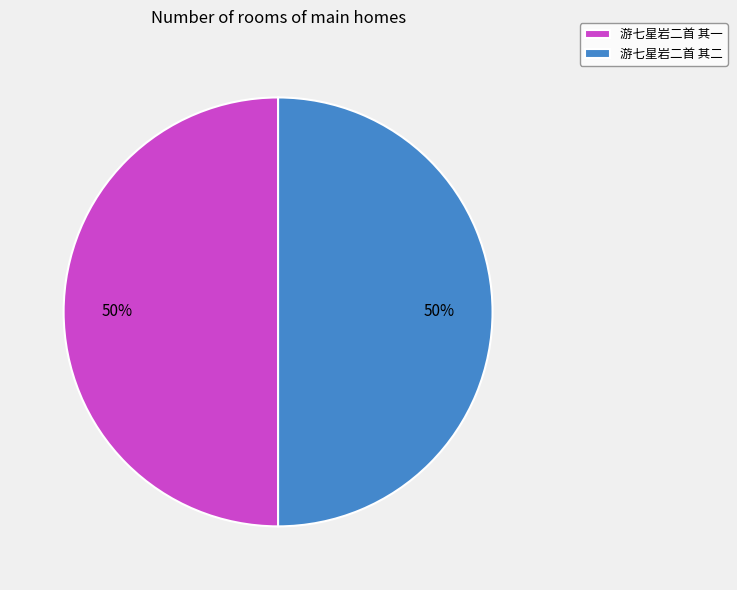

Combined, do 游七星岩二首 其一 and 游七星岩二首 其二 account for over 50%?

Yes